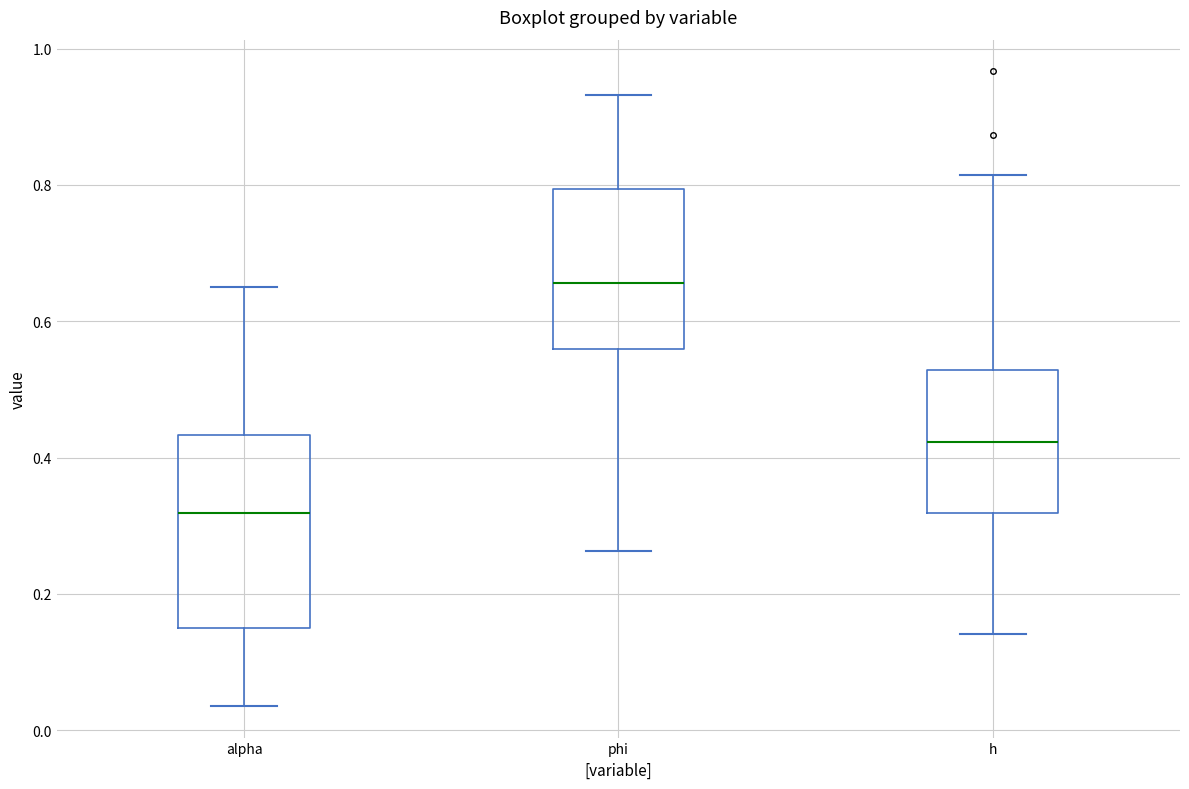

Which box is the tallest, from its lower edge to its upper edge?

alpha